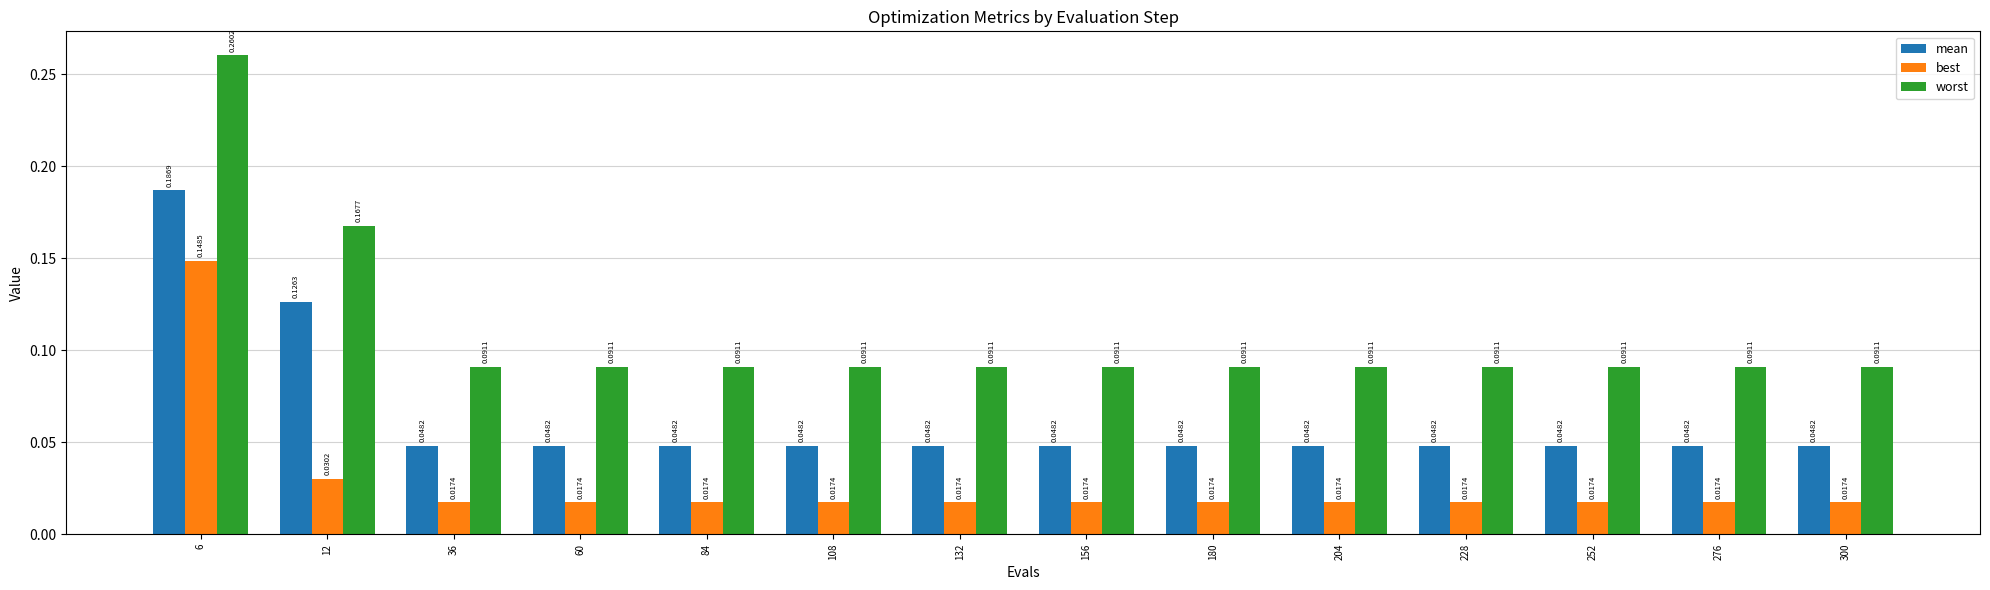

Between 12 and 84, which series saw the biggest shift?

mean